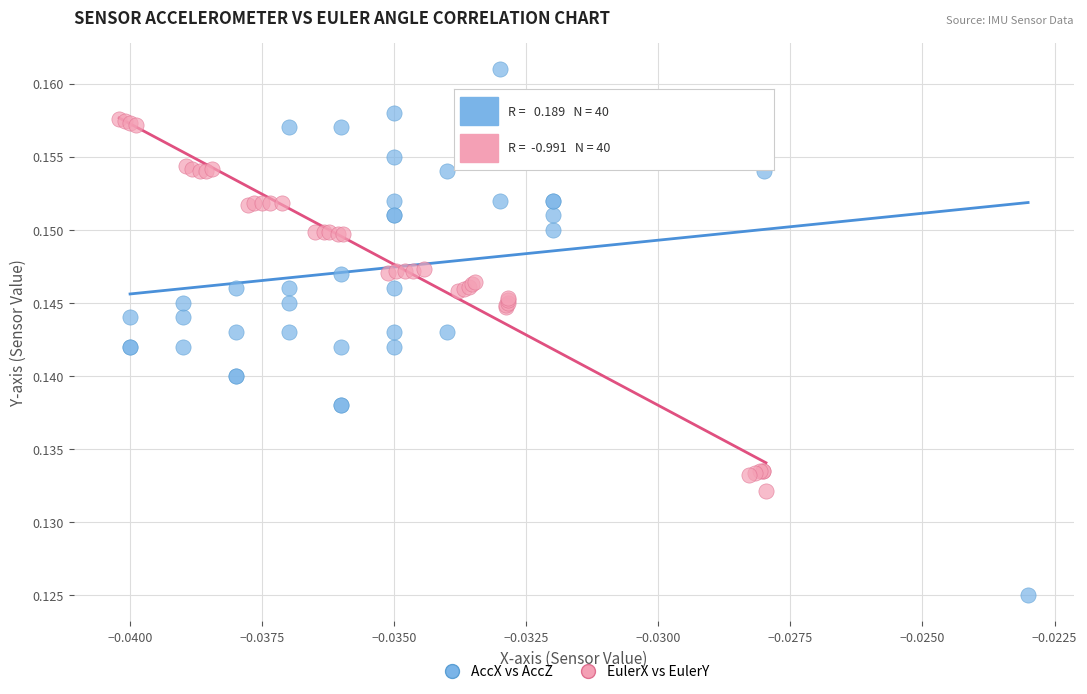

What are all the series names shown in the legend?

AccX vs AccZ, EulerX vs EulerY